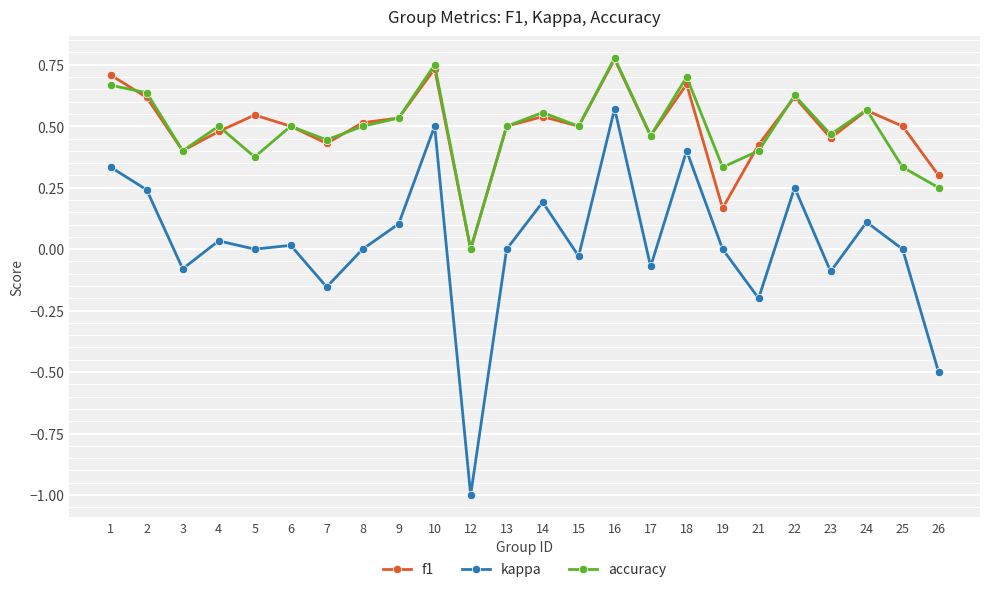

True or false: f1 and kappa cross at least once.

False